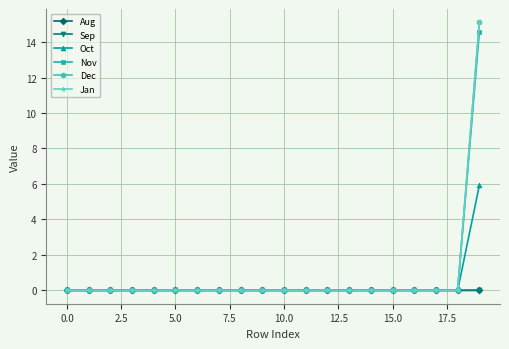

Does the chart have visible grid lines?

Yes